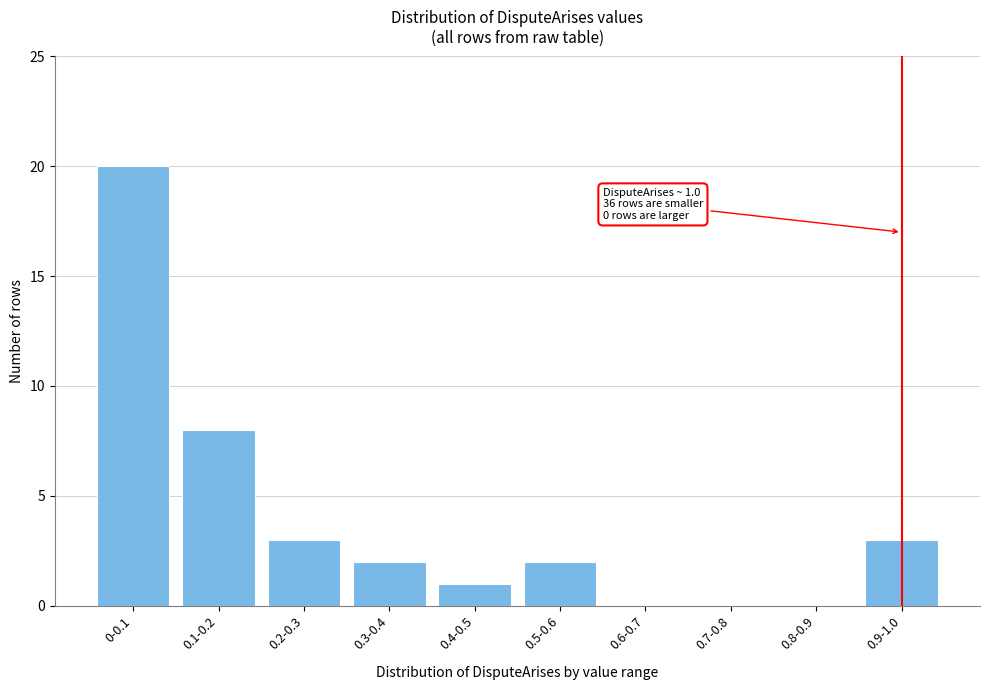

Reading right to left, list all the values displayed in this chart.

0.9-1.0=3	0.8-0.9=0	0.7-0.8=0	0.6-0.7=0	0.5-0.6=2	0.4-0.5=1	0.3-0.4=2	0.2-0.3=3	0.1-0.2=8	0-0.1=20